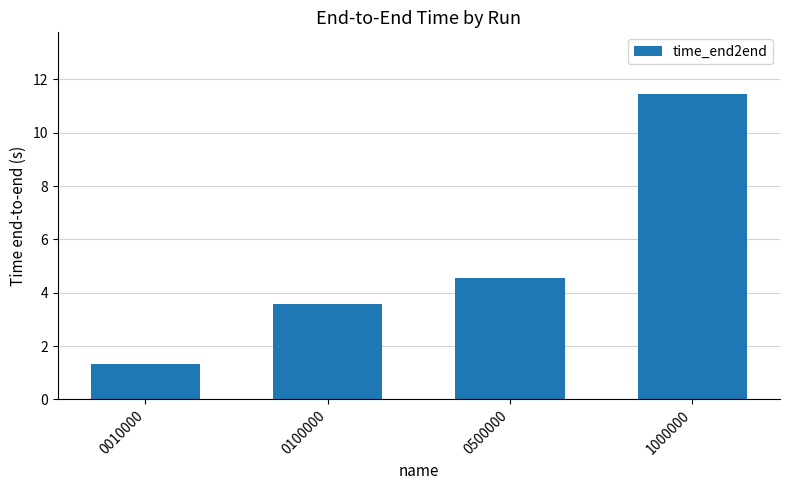

Is it true that the value at 0010000 is 1.3?

True